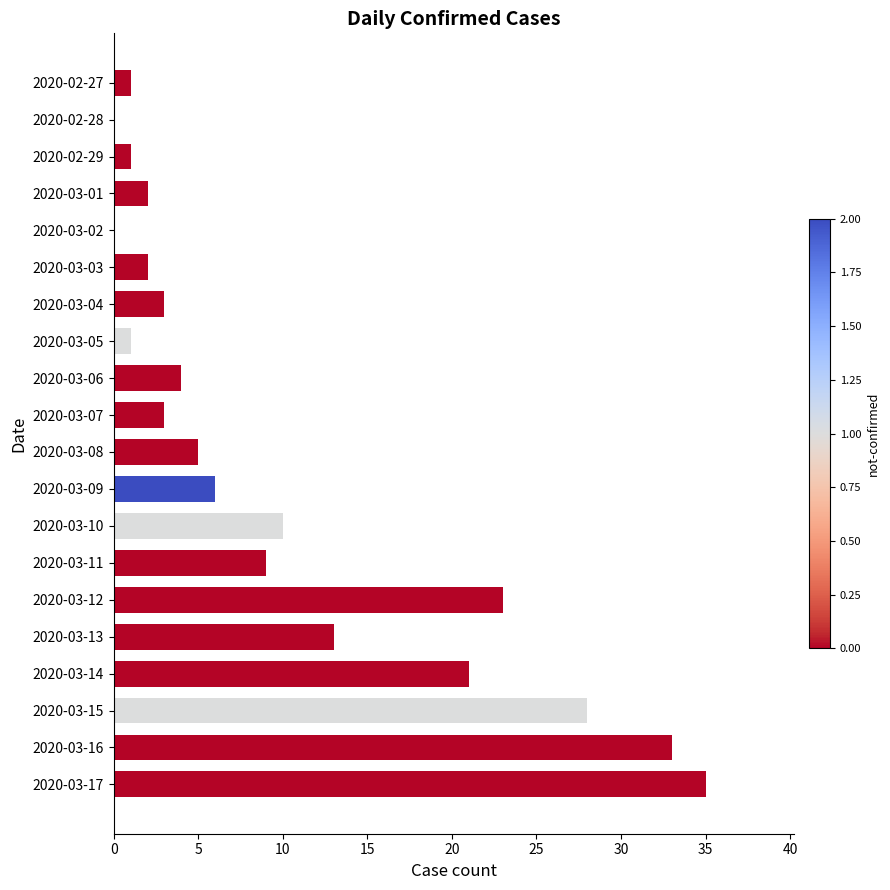

How many series are shown in this chart?

1